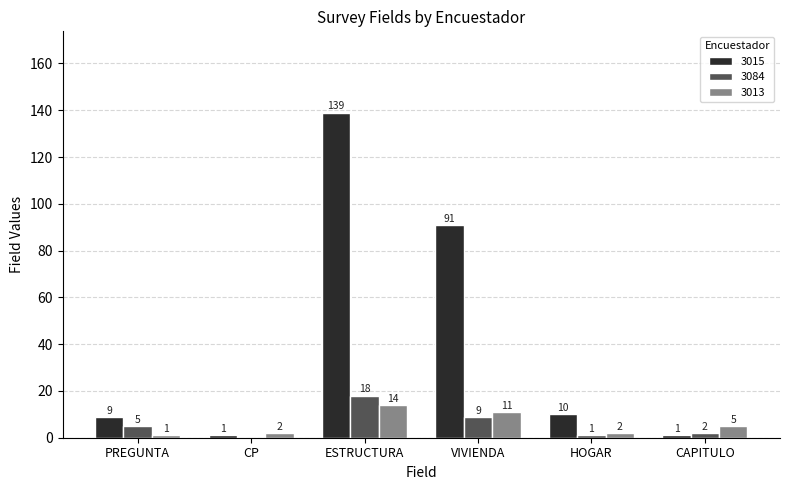

Reading left to right, what are all the values shown in this chart?

3015: 9	1	139	91	10	1
3084: 5	0	18	9	1	2
3013: 1	2	14	11	2	5